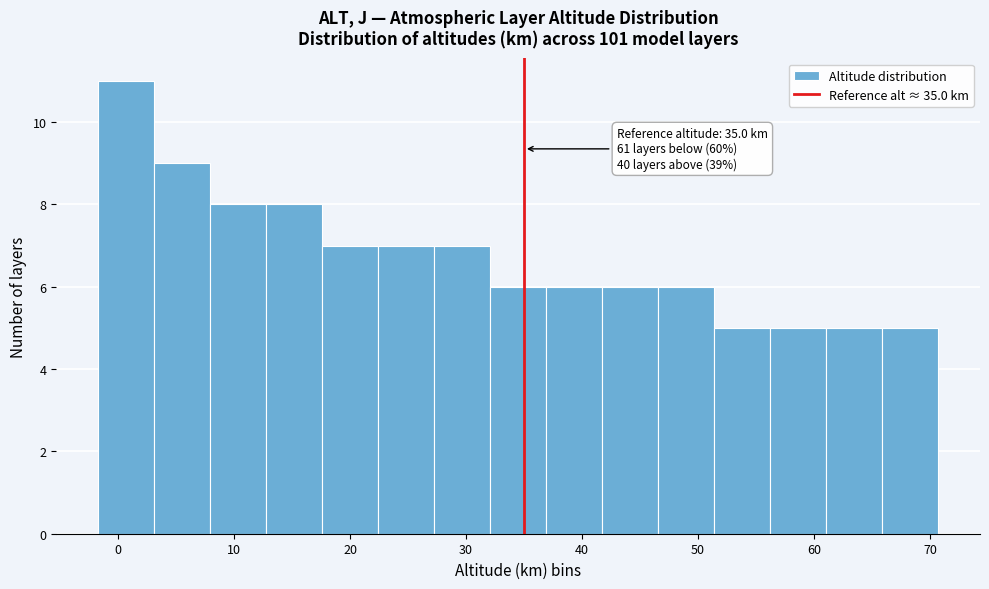

Which range on the x-axis has the tallest bar?

-2 to 3